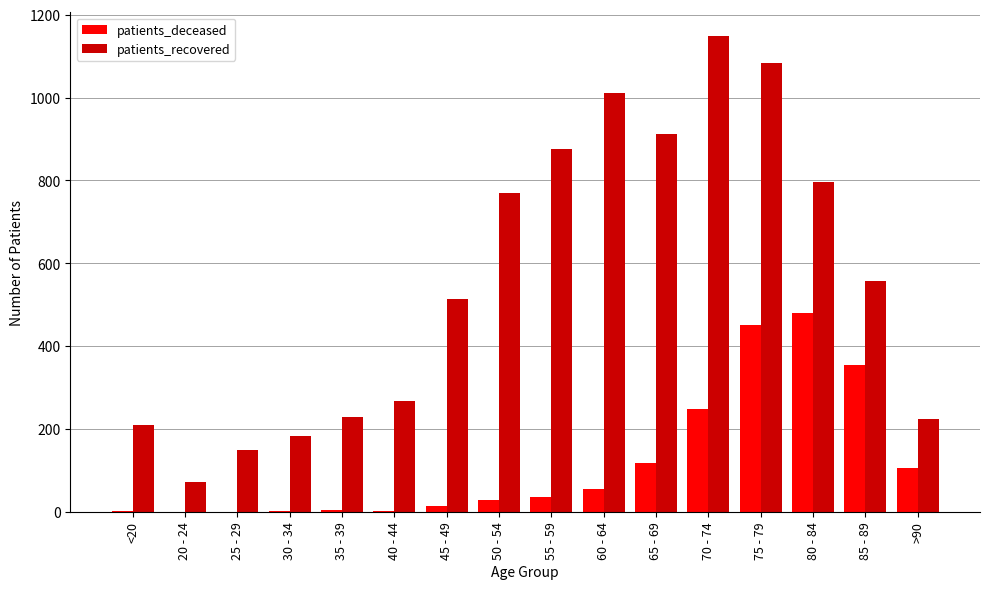

Is the value of patients_deceased at 50 - 54 greater than the value of patients_recovered at 35 - 39?

No